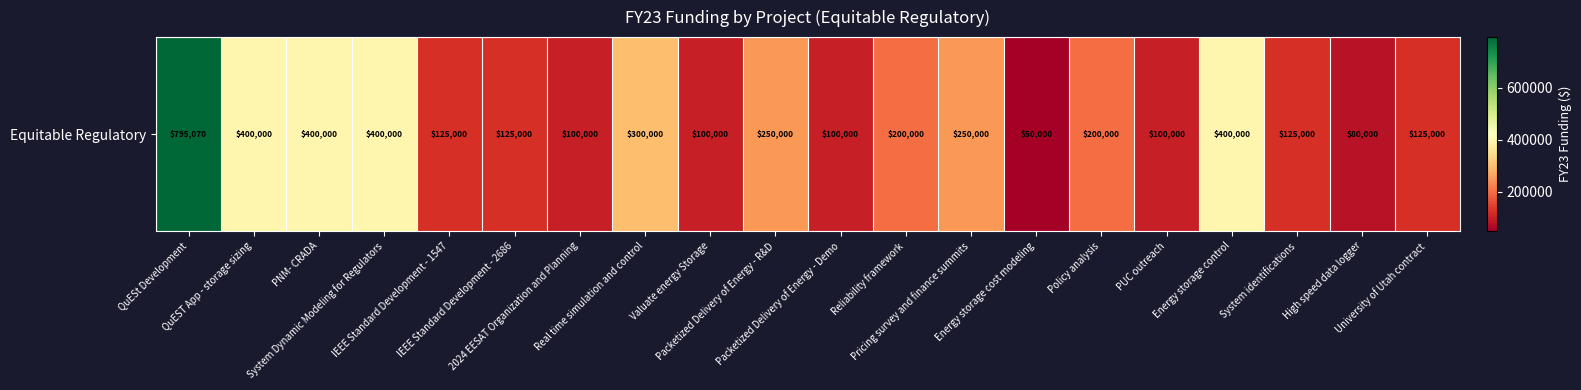

Where does the data first go above 200000?

QuESt Development